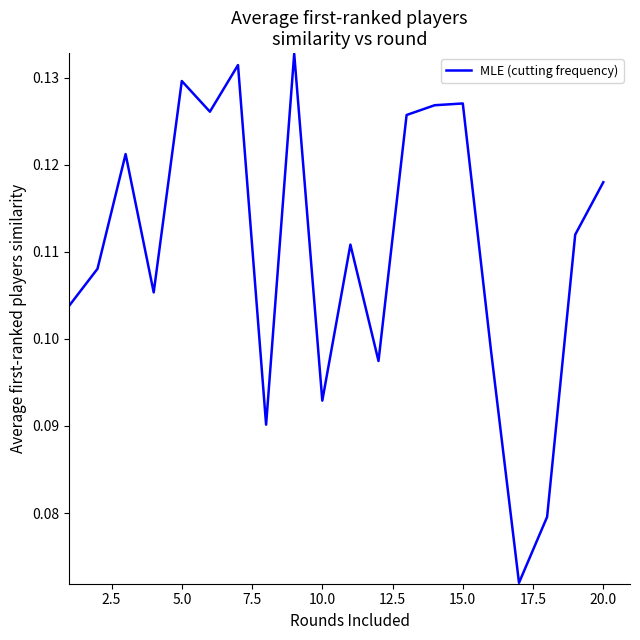

How many interior local peaks (higher than both neighbors) does the data have?

6